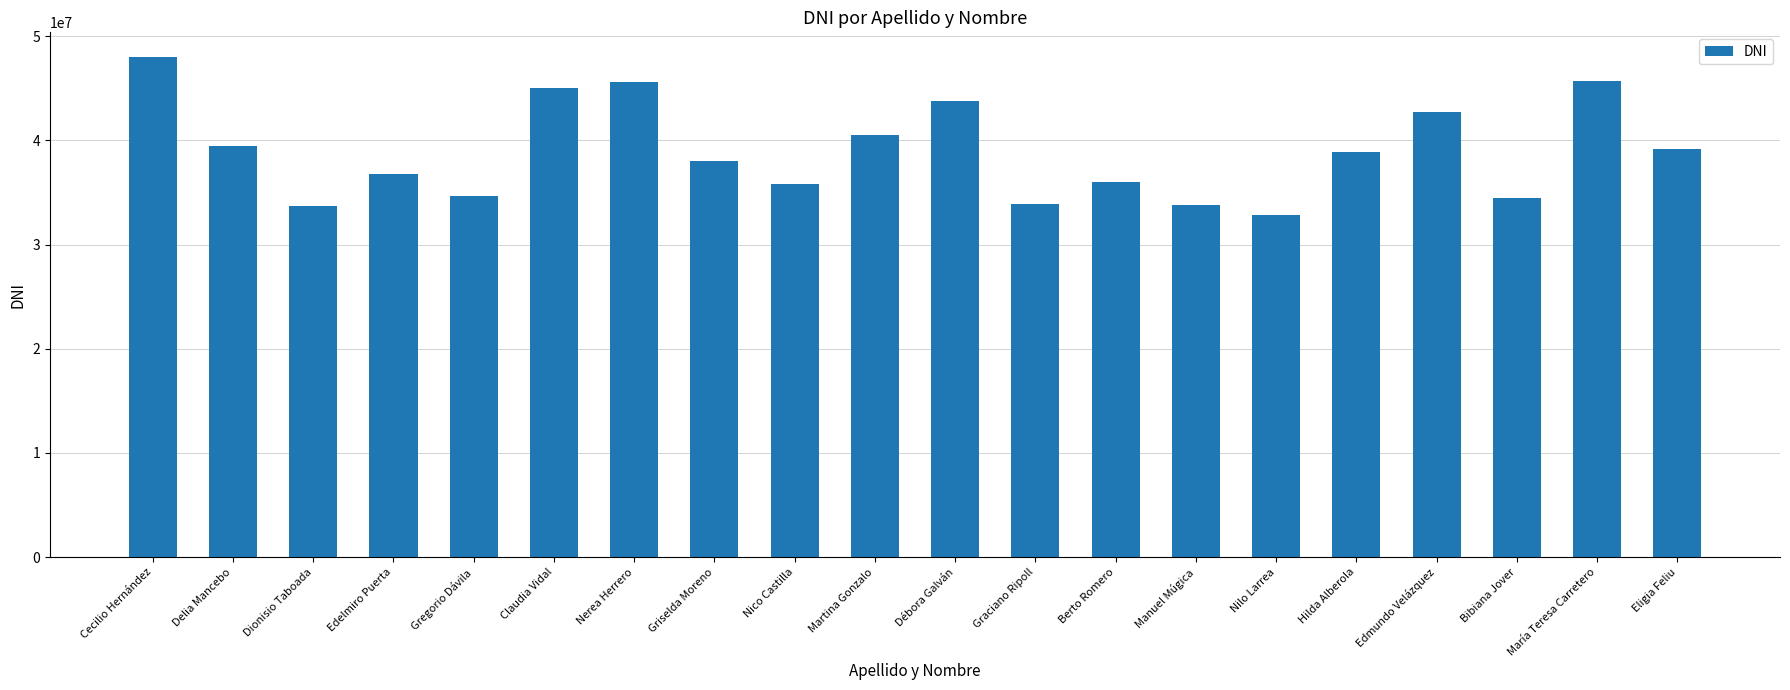

What is the change in value from Dionisio Taboada to Manuel Múgica?

+50141